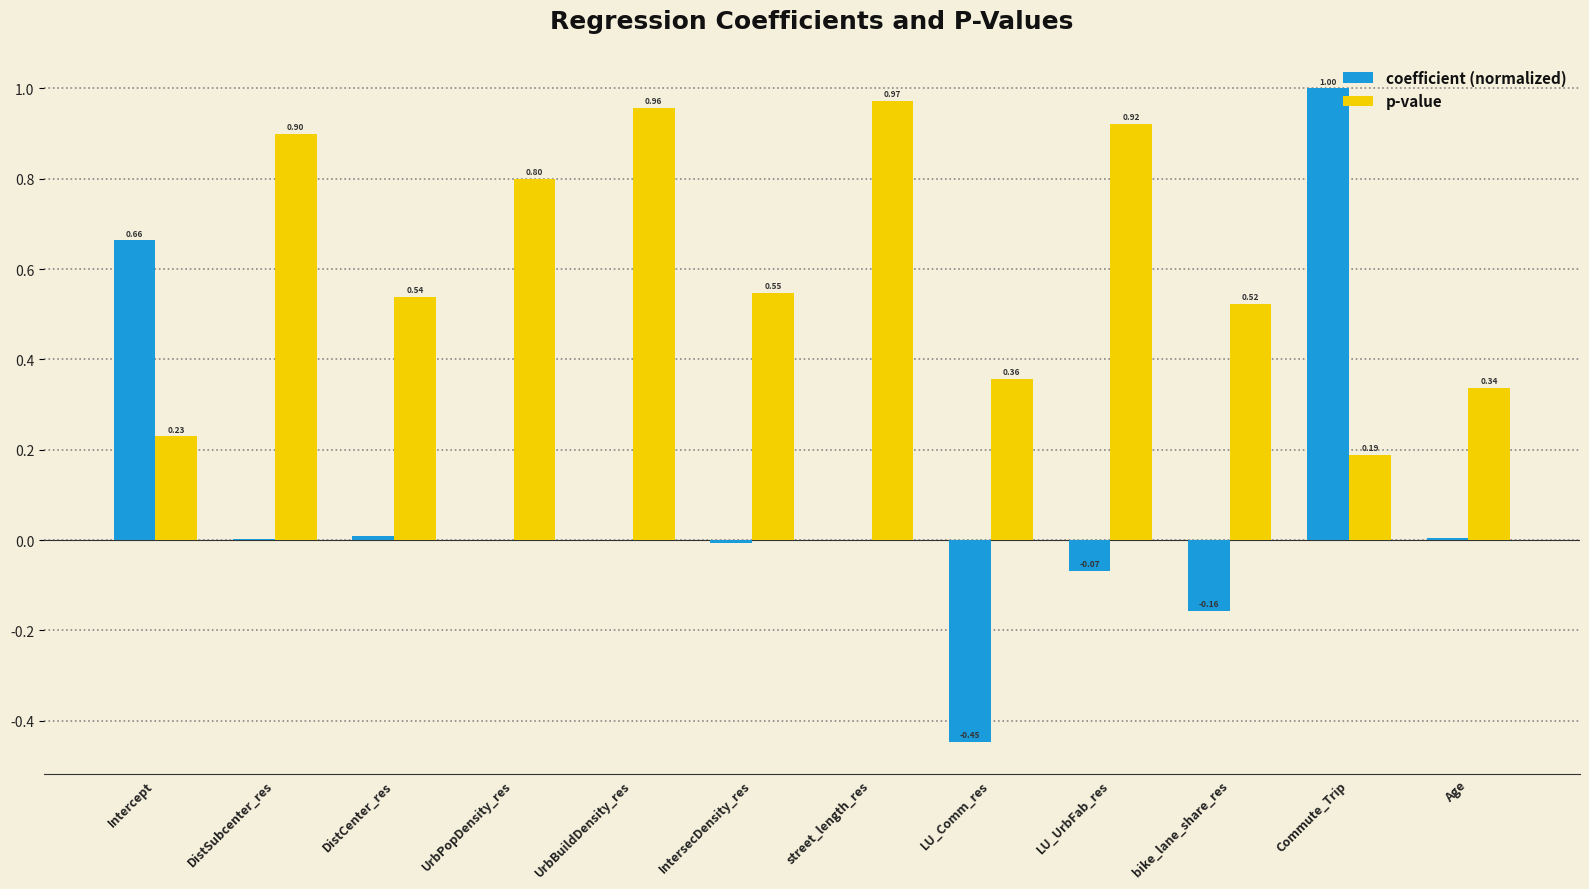

At which category is the sum across all series the highest?

Commute_Trip